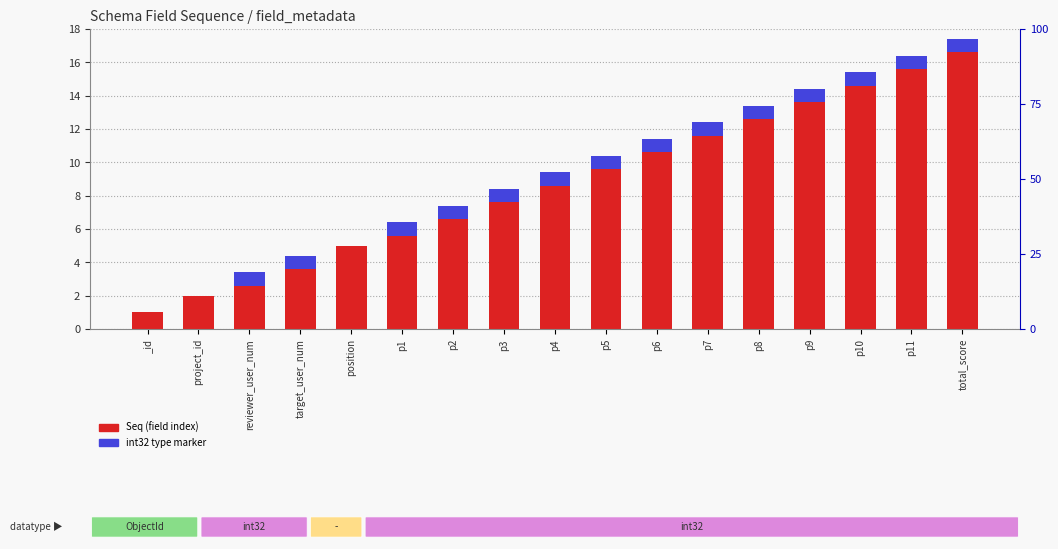

How many bars are there in total?

34